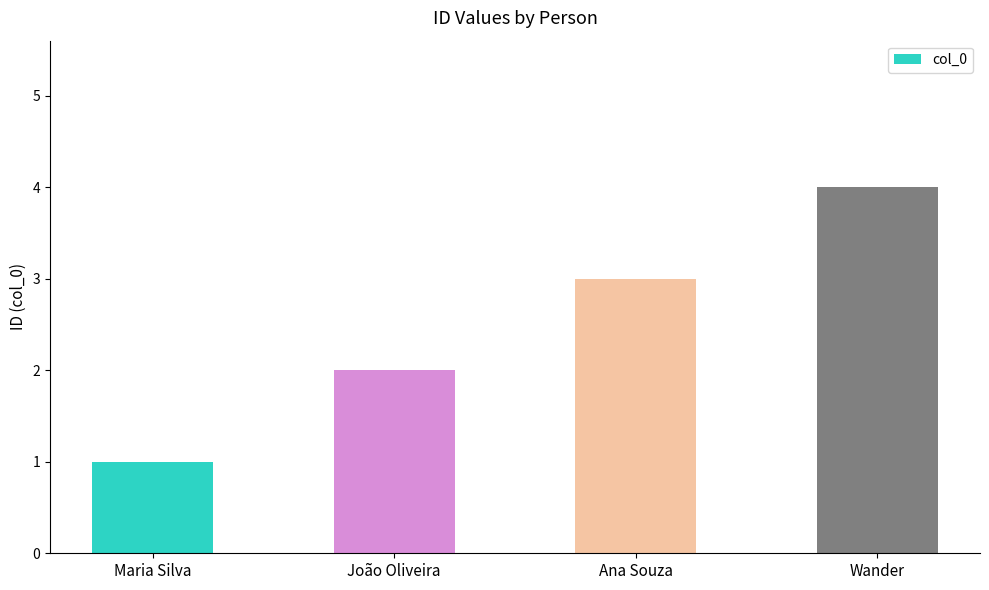

List the labels in order of value, smallest first.

Maria Silva, João Oliveira, Ana Souza, Wander